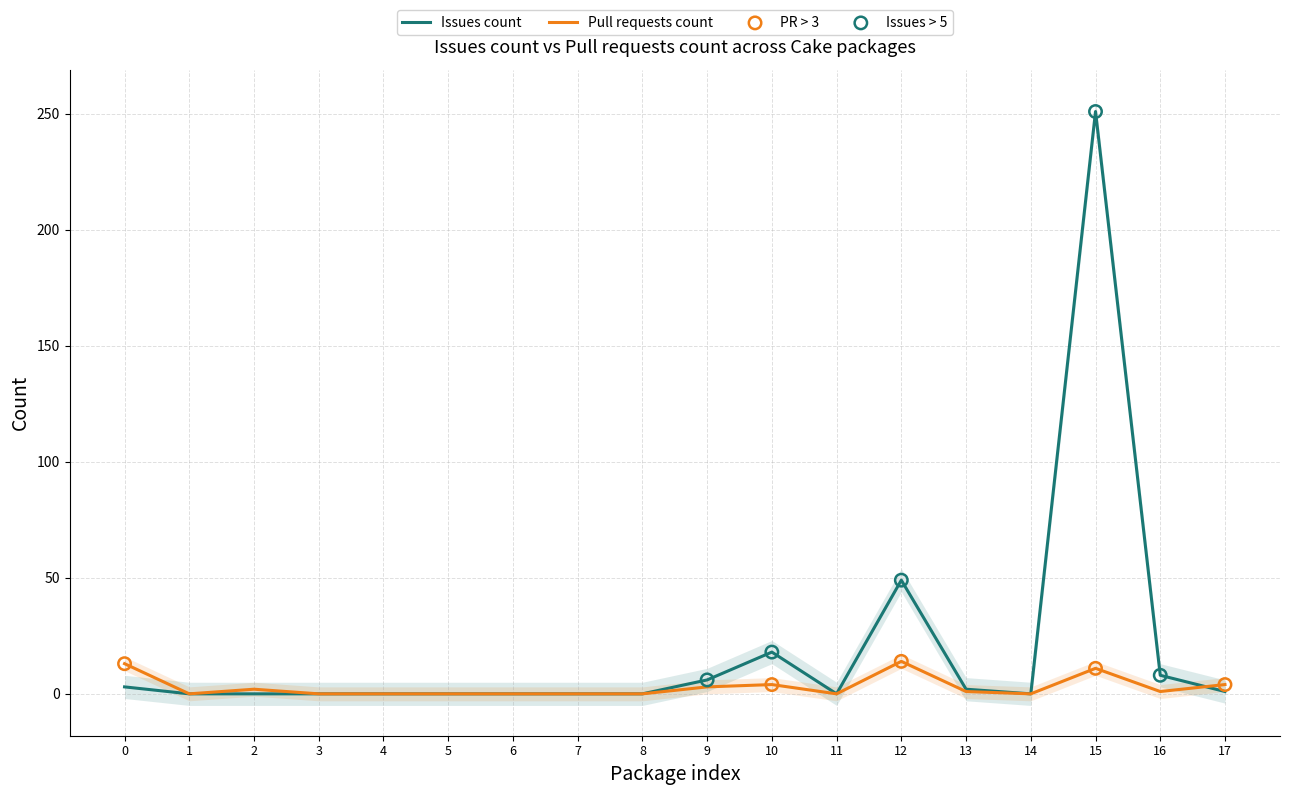

Which series contains the highest Y value?

Issues count